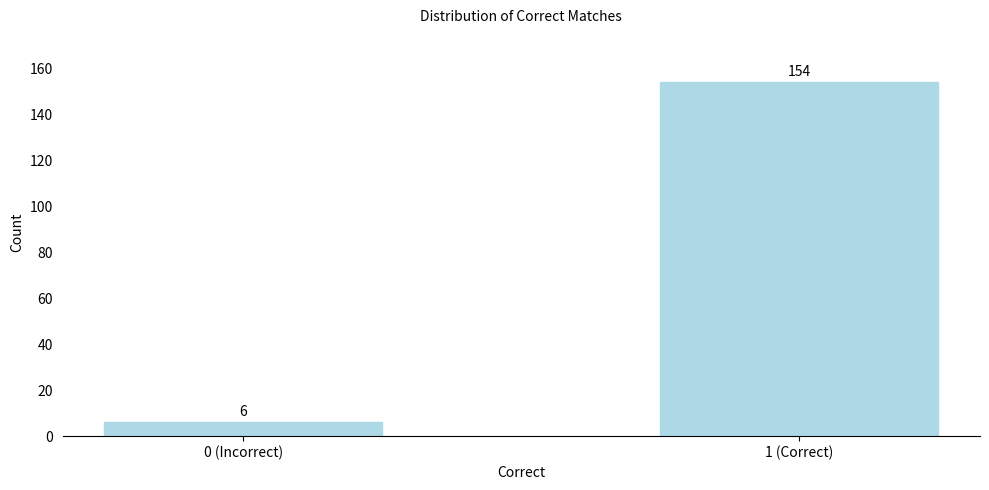

Reading right to left, transcribe all the data shown in this chart.

154	6